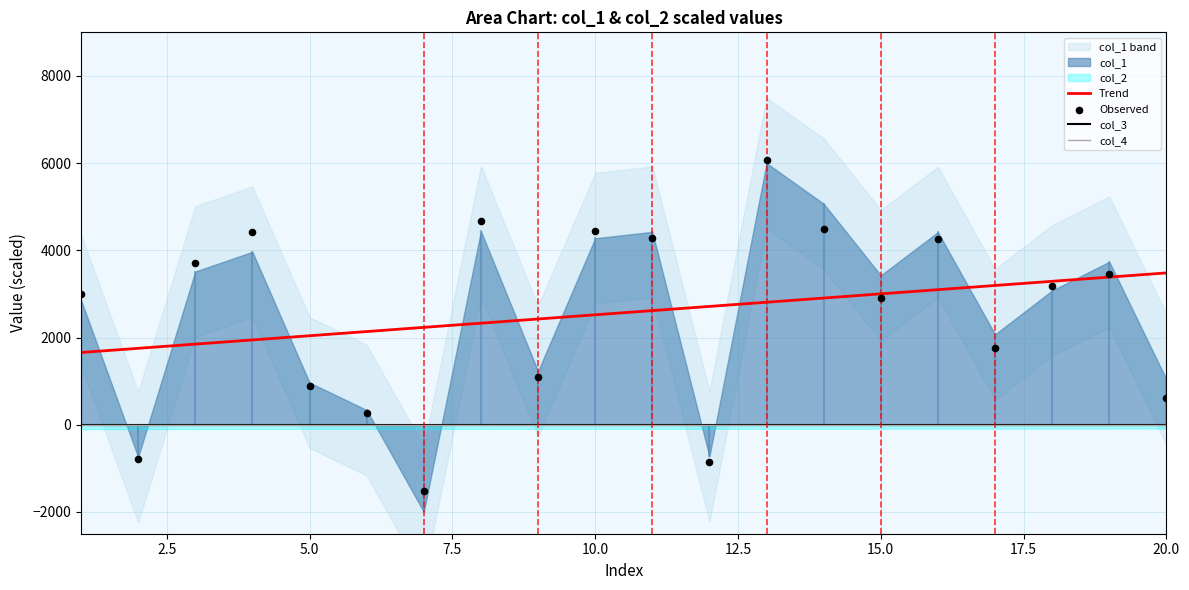

Which series reaches the maximum Y coordinate?

Observed